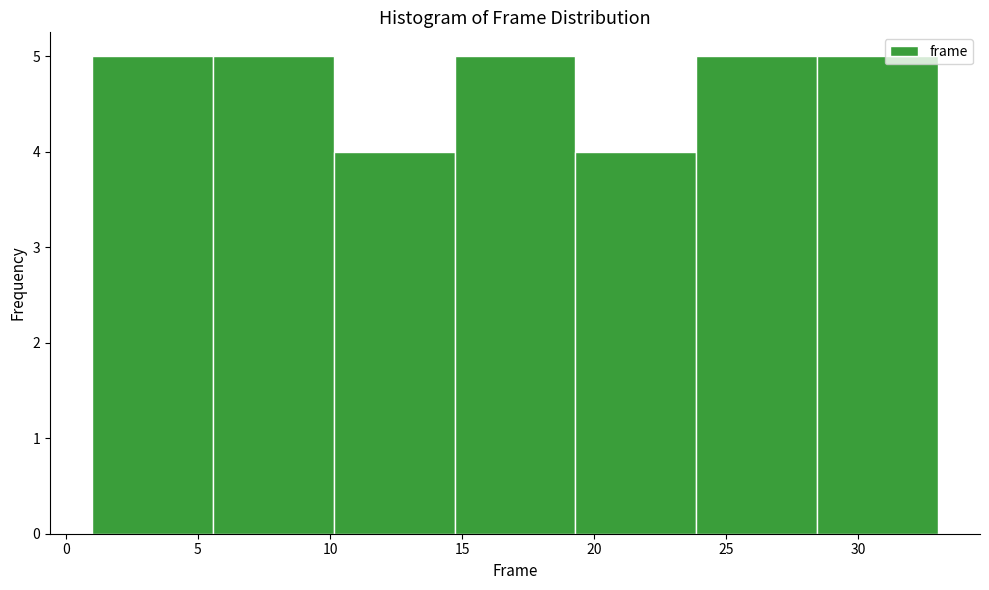

What is the height of the bar covering 5.5 to 10.0 on the x-axis? Neither the bar edges nor the heights are printed on the chart, so give them approximately, as read against the axes.

5